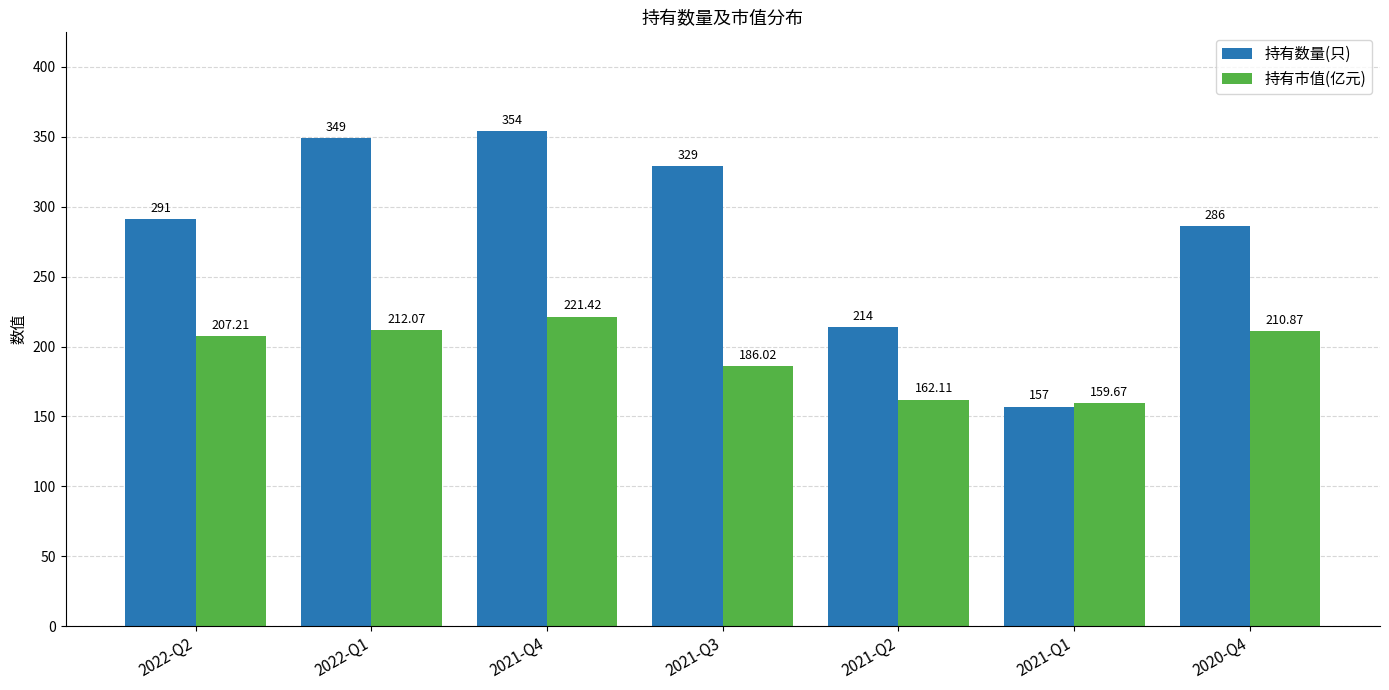

What is the spread (max minus min) of values at 2021-Q1?

2.7